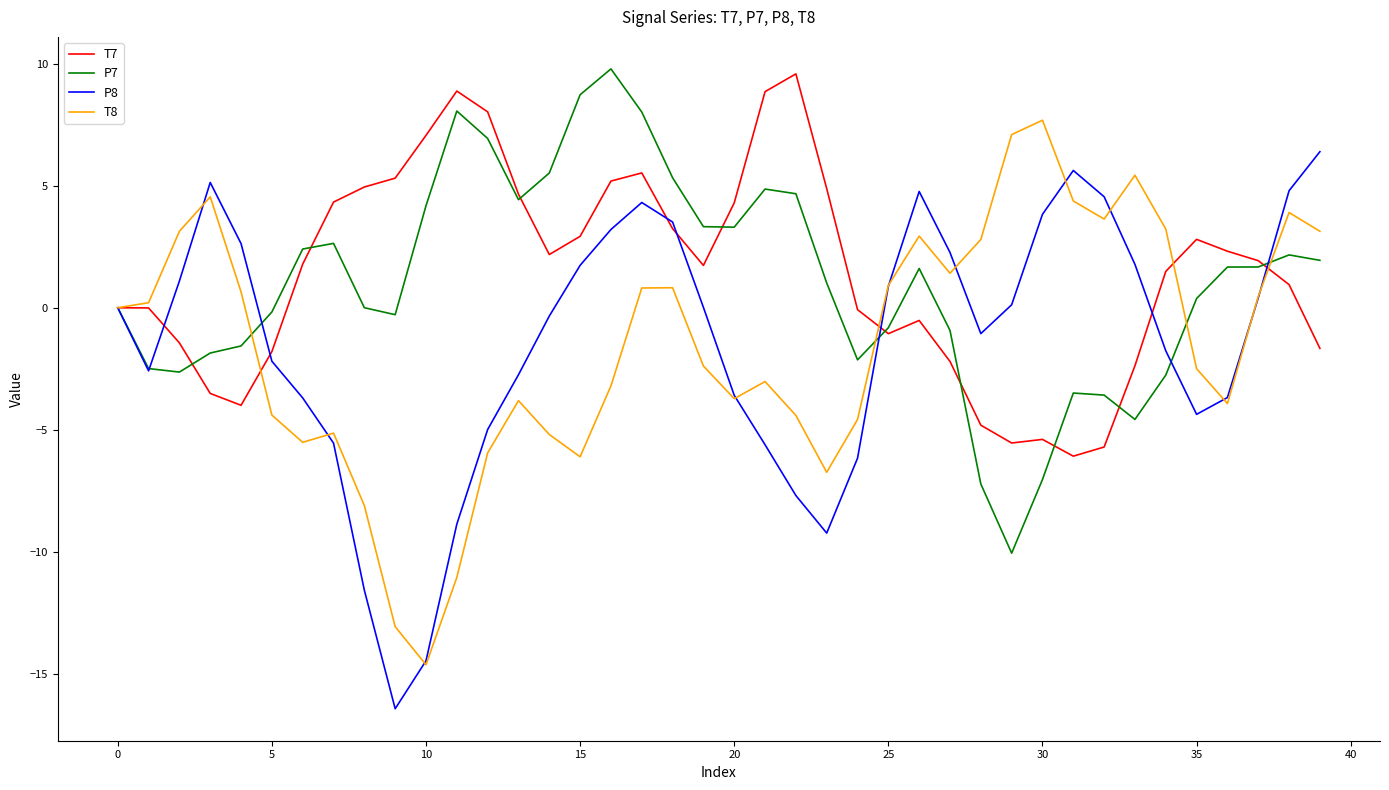

What is the maximum value shown in the chart?

9.8